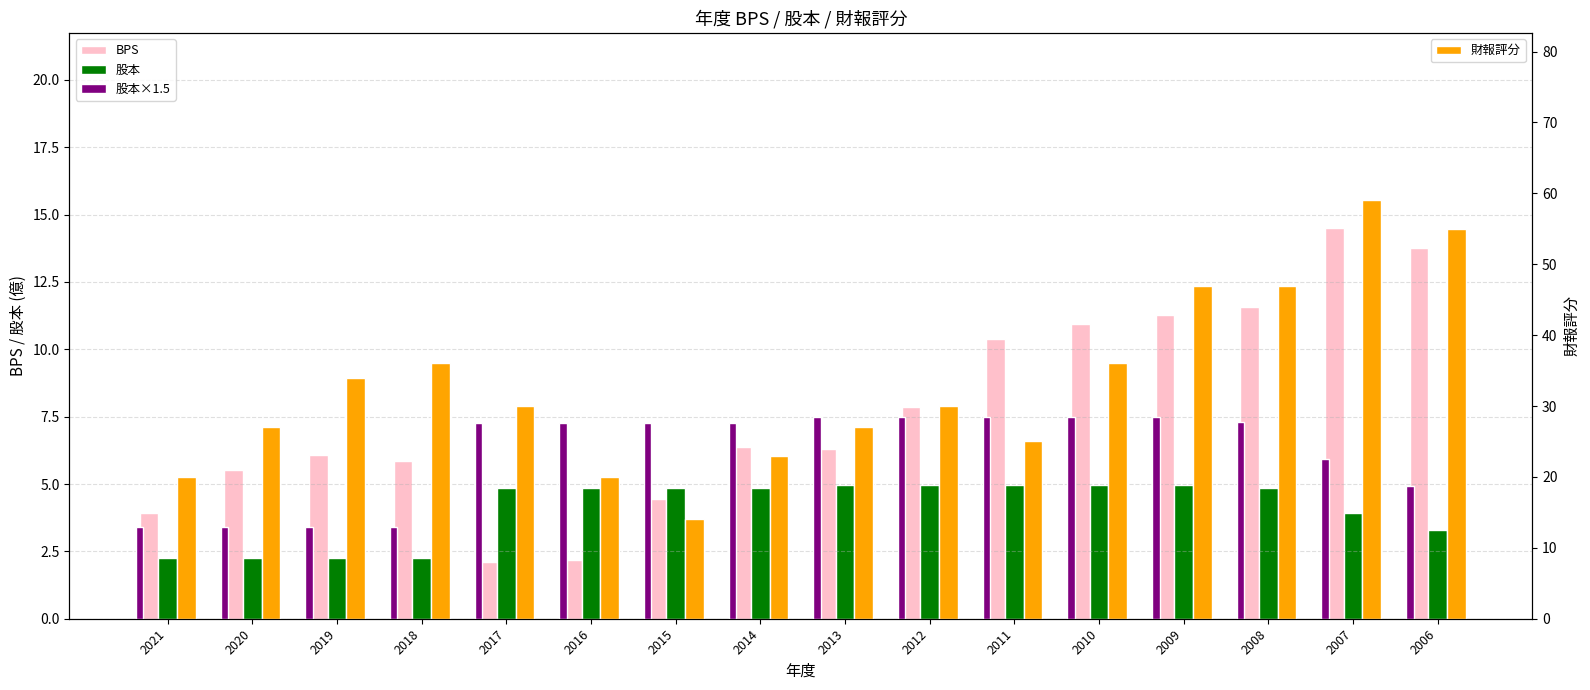

What is the highest value of the 股本×1.5 series?

7.5